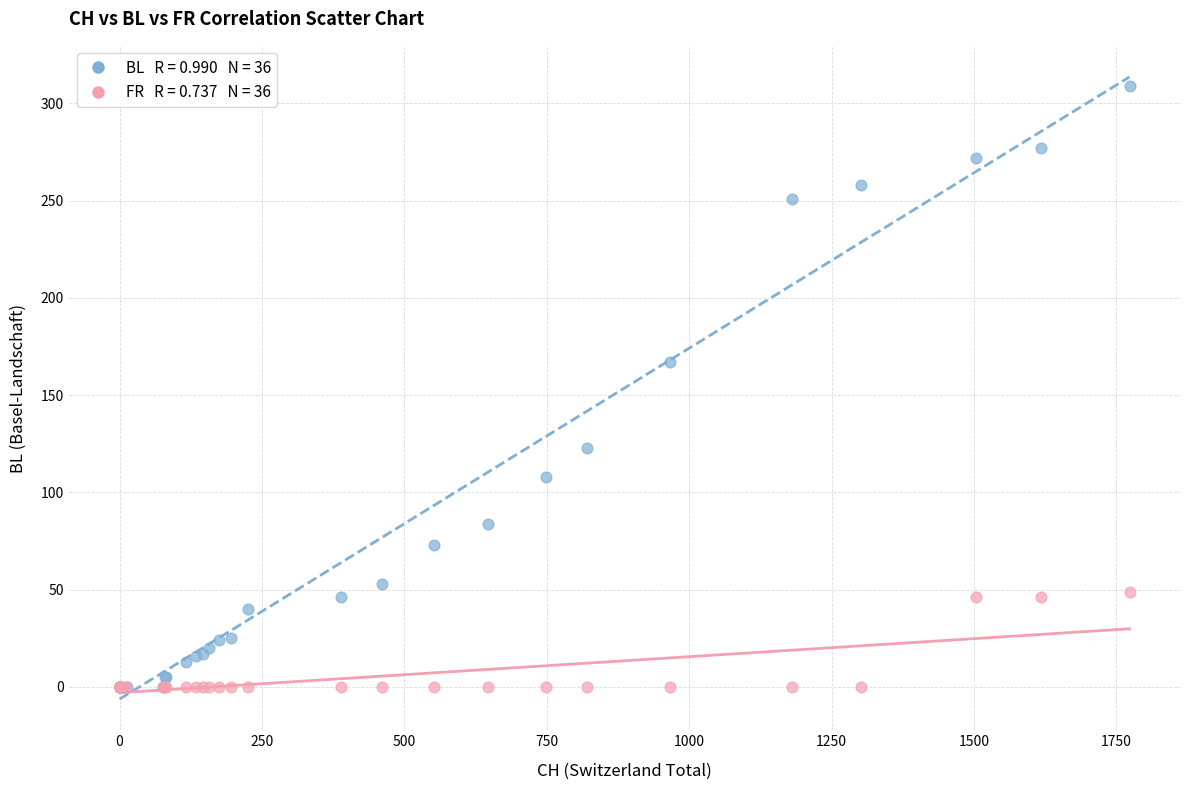

Across all series, what Y value is closest to 154?

167